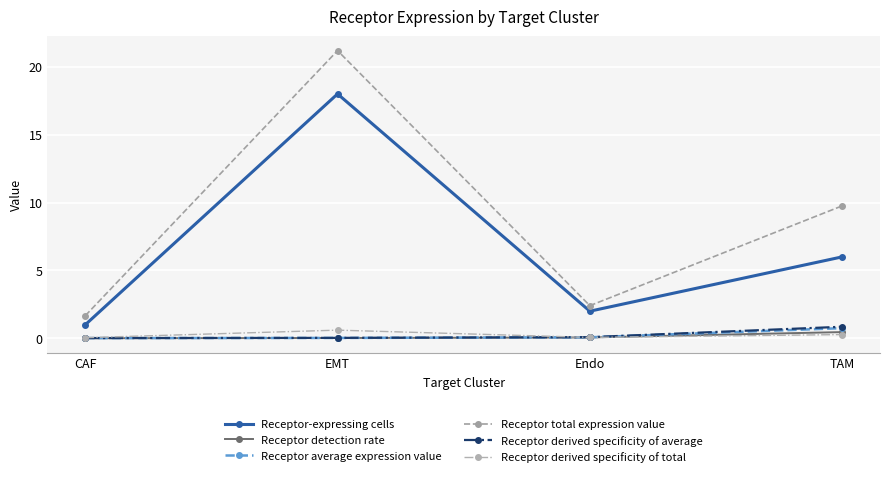

Which series changed the most between EMT and Endo?

Receptor total expression value